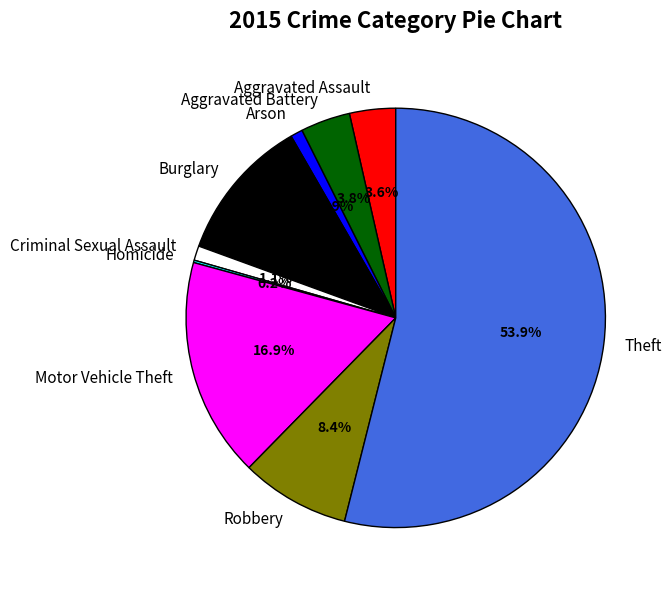

To the nearest percent, what is the average slice percentage?

11%